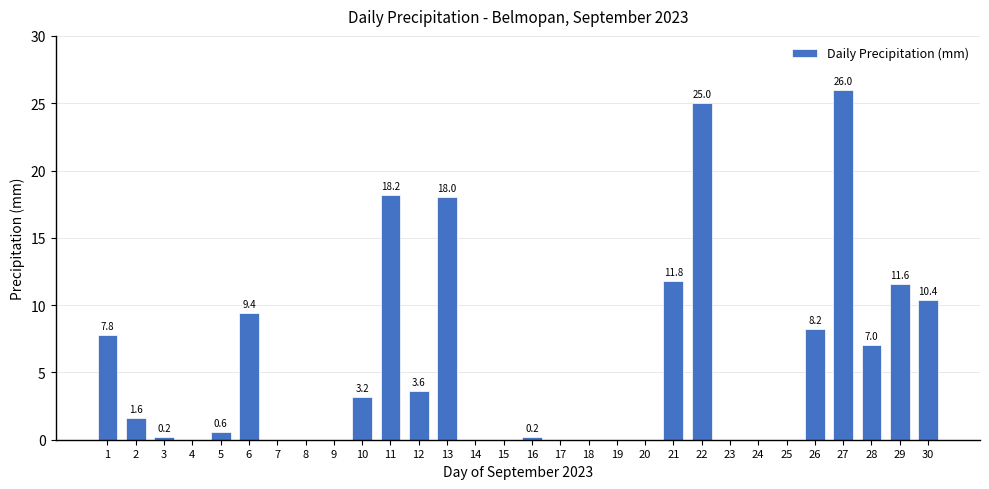

What is the difference between the values at 21 and 15?

11.8